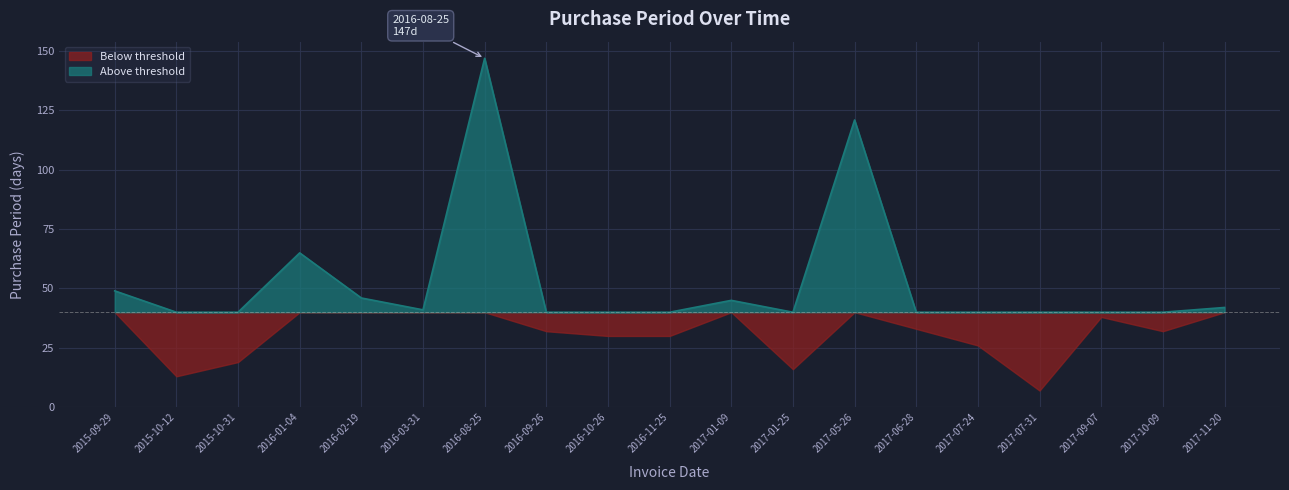

What is the maximum value shown in the chart?

147